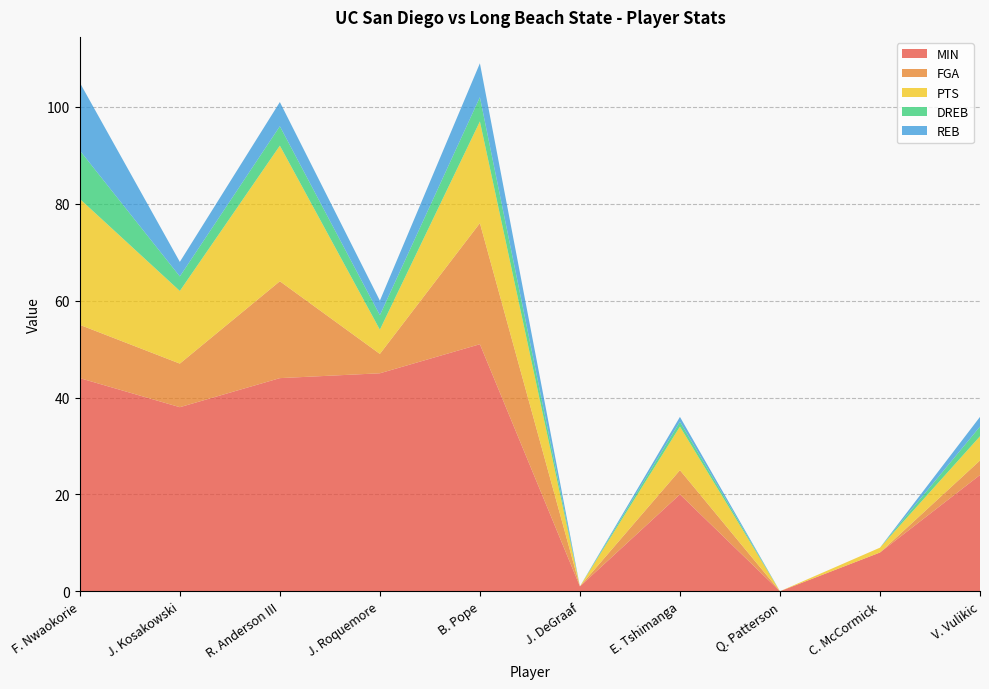

Reading left to right, transcribe all the data shown in this chart.

MIN: F. Nwaokorie=44	J. Kosakowski=38	R. Anderson III=44	J. Roquemore=45	B. Pope=51	J. DeGraaf=1	E. Tshimanga=20	Q. Patterson=0	C. McCormick=8	V. Vulikic=24
FGA: F. Nwaokorie=11	J. Kosakowski=9	R. Anderson III=20	J. Roquemore=4	B. Pope=25	J. DeGraaf=0	E. Tshimanga=5	Q. Patterson=0	C. McCormick=0	V. Vulikic=3
PTS: F. Nwaokorie=26	J. Kosakowski=15	R. Anderson III=28	J. Roquemore=5	B. Pope=21	J. DeGraaf=0	E. Tshimanga=9	Q. Patterson=0	C. McCormick=1	V. Vulikic=5
DREB: F. Nwaokorie=10	J. Kosakowski=3	R. Anderson III=4	J. Roquemore=3	B. Pope=5	J. DeGraaf=0	E. Tshimanga=1	Q. Patterson=0	C. McCormick=0	V. Vulikic=2
REB: F. Nwaokorie=14	J. Kosakowski=3	R. Anderson III=5	J. Roquemore=3	B. Pope=7	J. DeGraaf=0	E. Tshimanga=1	Q. Patterson=0	C. McCormick=0	V. Vulikic=2